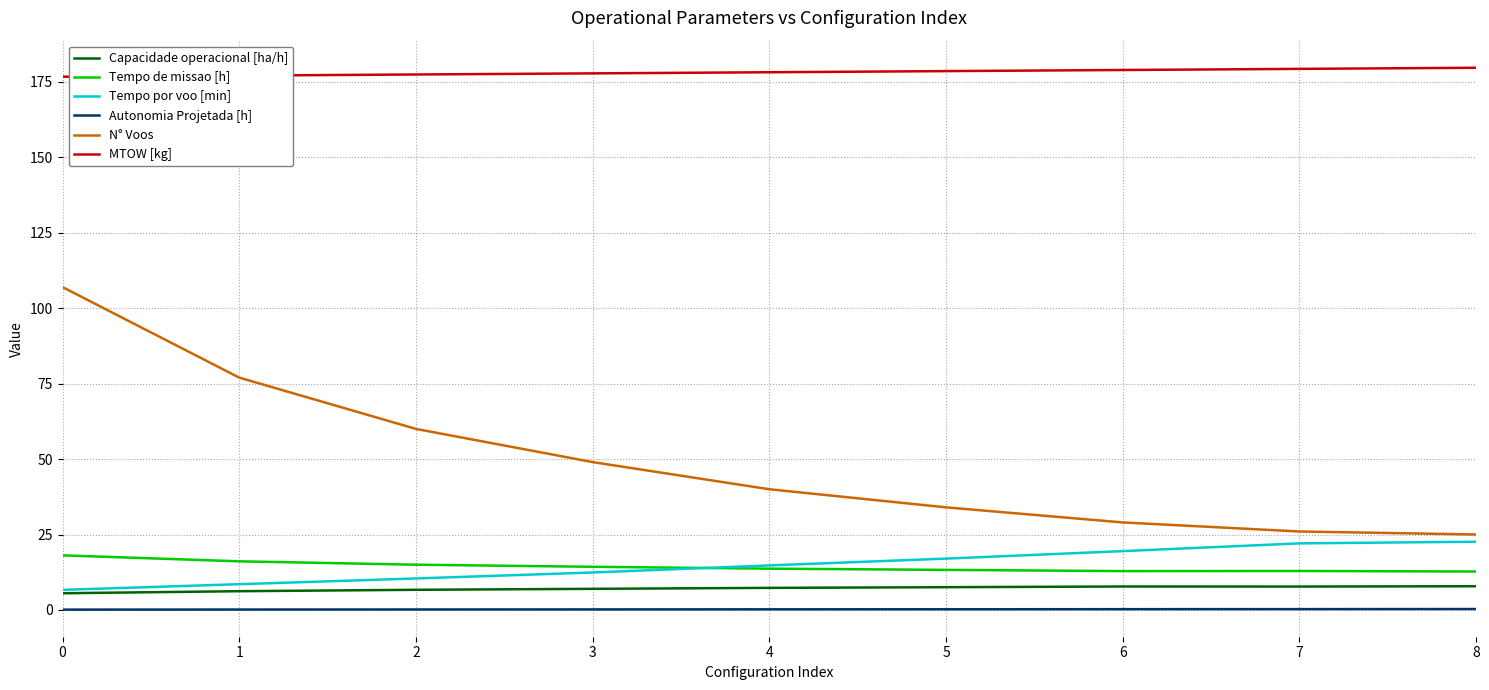

Which series has the largest range (max minus min)?

N° Voos